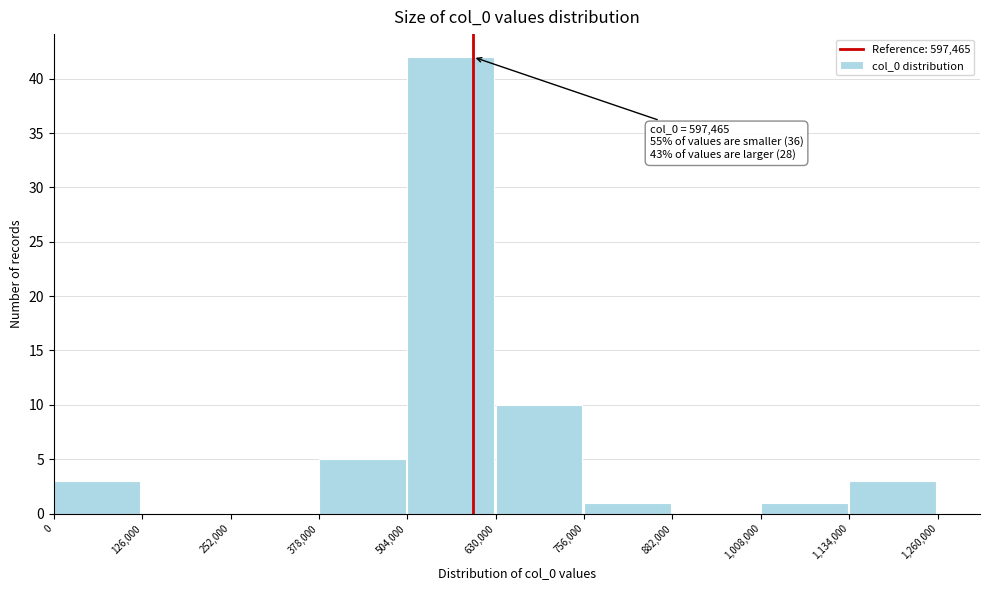

Over which range of the x-axis is the bar tallest?

504,000 to 630,000